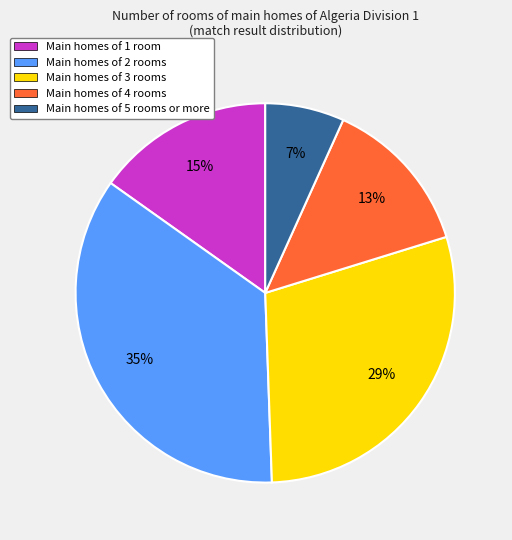

Approximately how many times larger is the value at Main homes of 2 rooms compared to Main homes of 1 room?

2.3